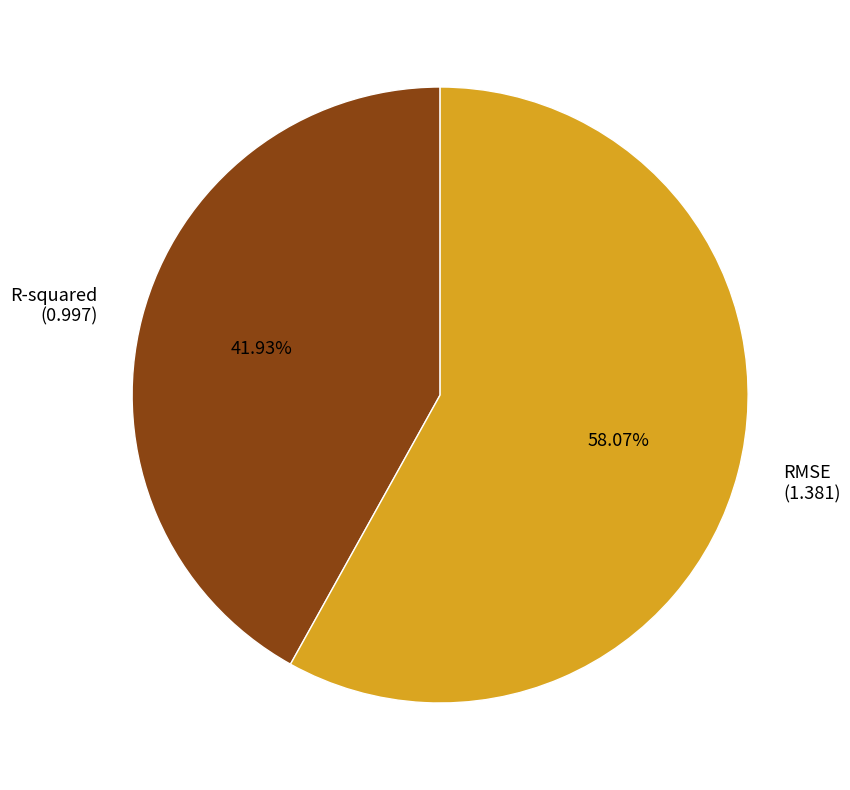

Which slice is the largest?

RMSE